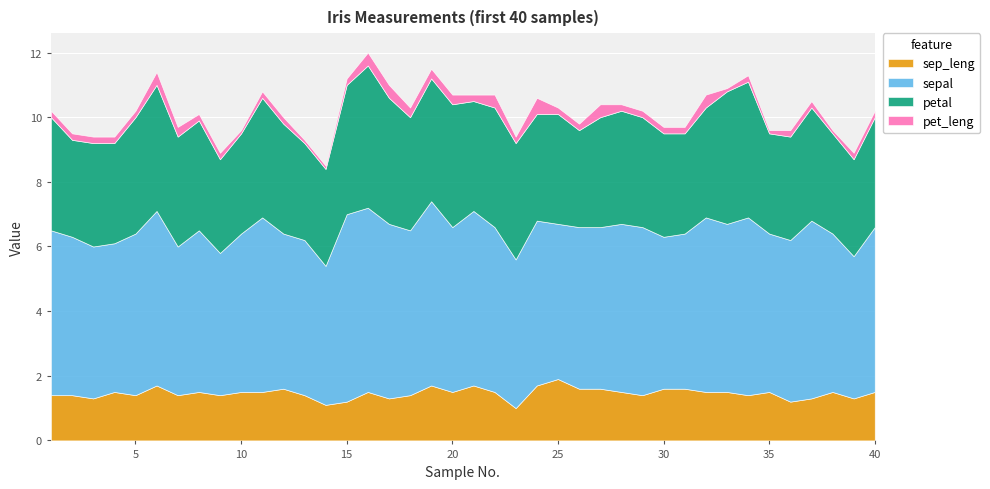

What is the difference between the sep_leng values at 22 and 1?

0.1